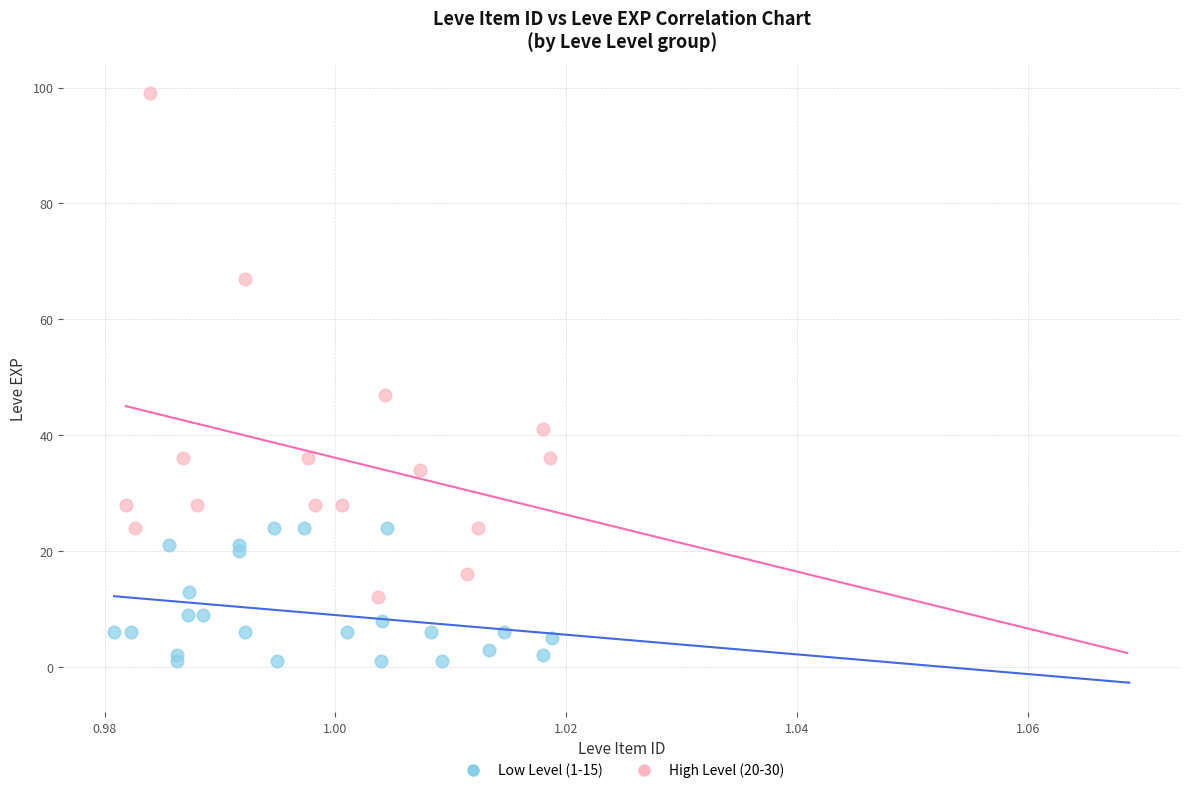

Which series contains the highest Y value?

High Level (20-30)